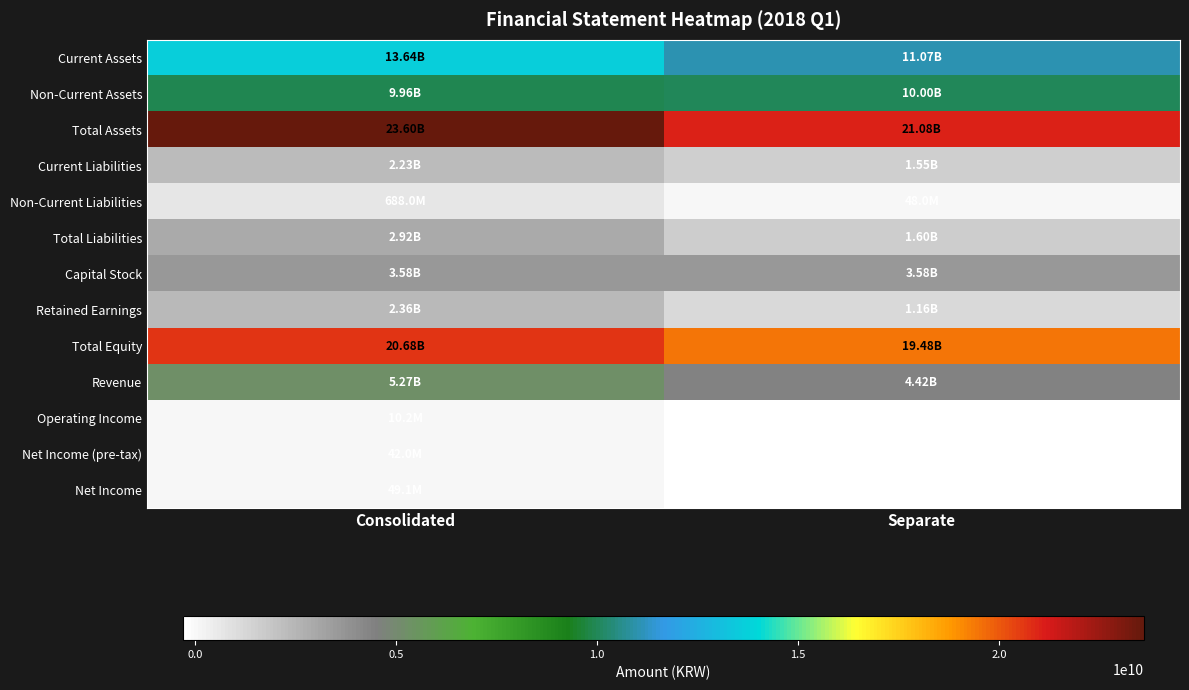

Which has a higher value, Separate or Consolidated?

Consolidated